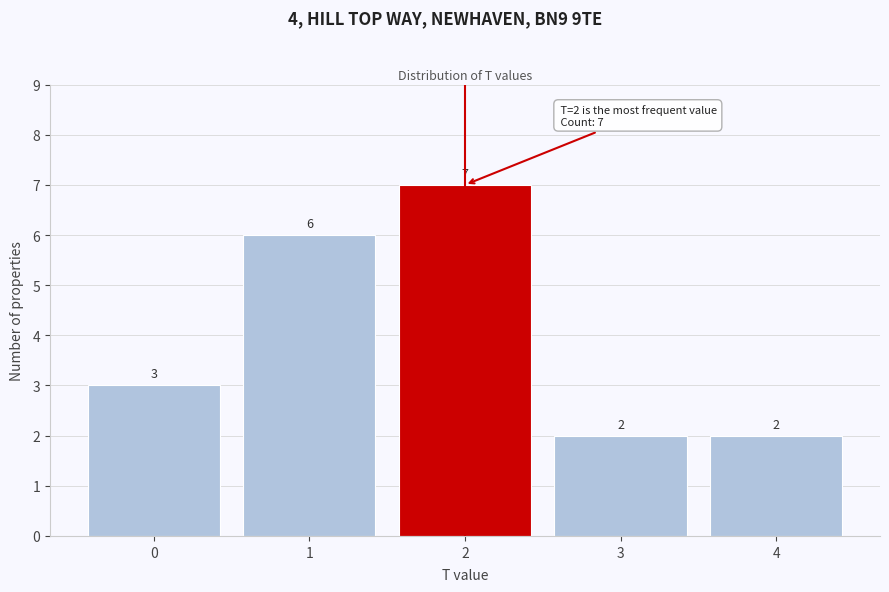

Over which range of the x-axis is the bar tallest?

1.5 to 2.5